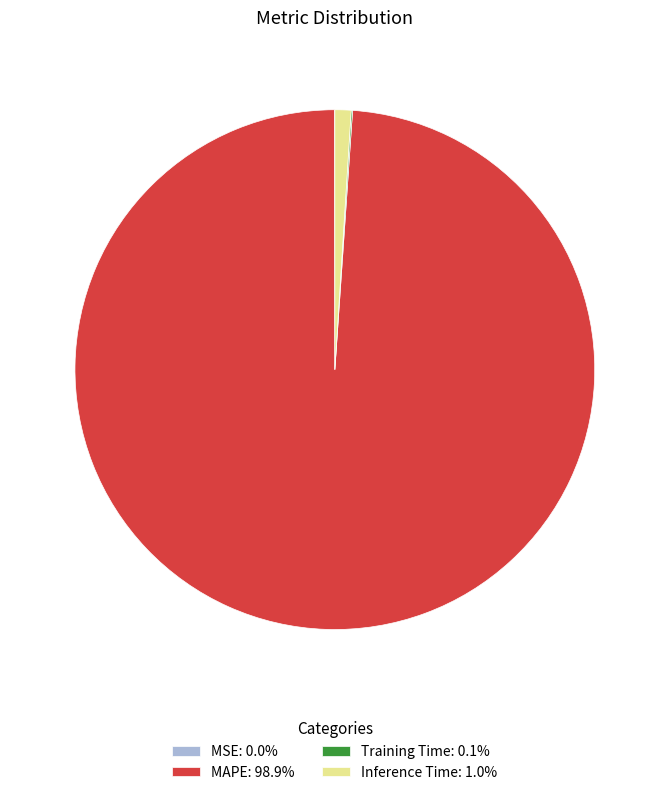

Is there any slice that represents more than half of the pie?

Yes